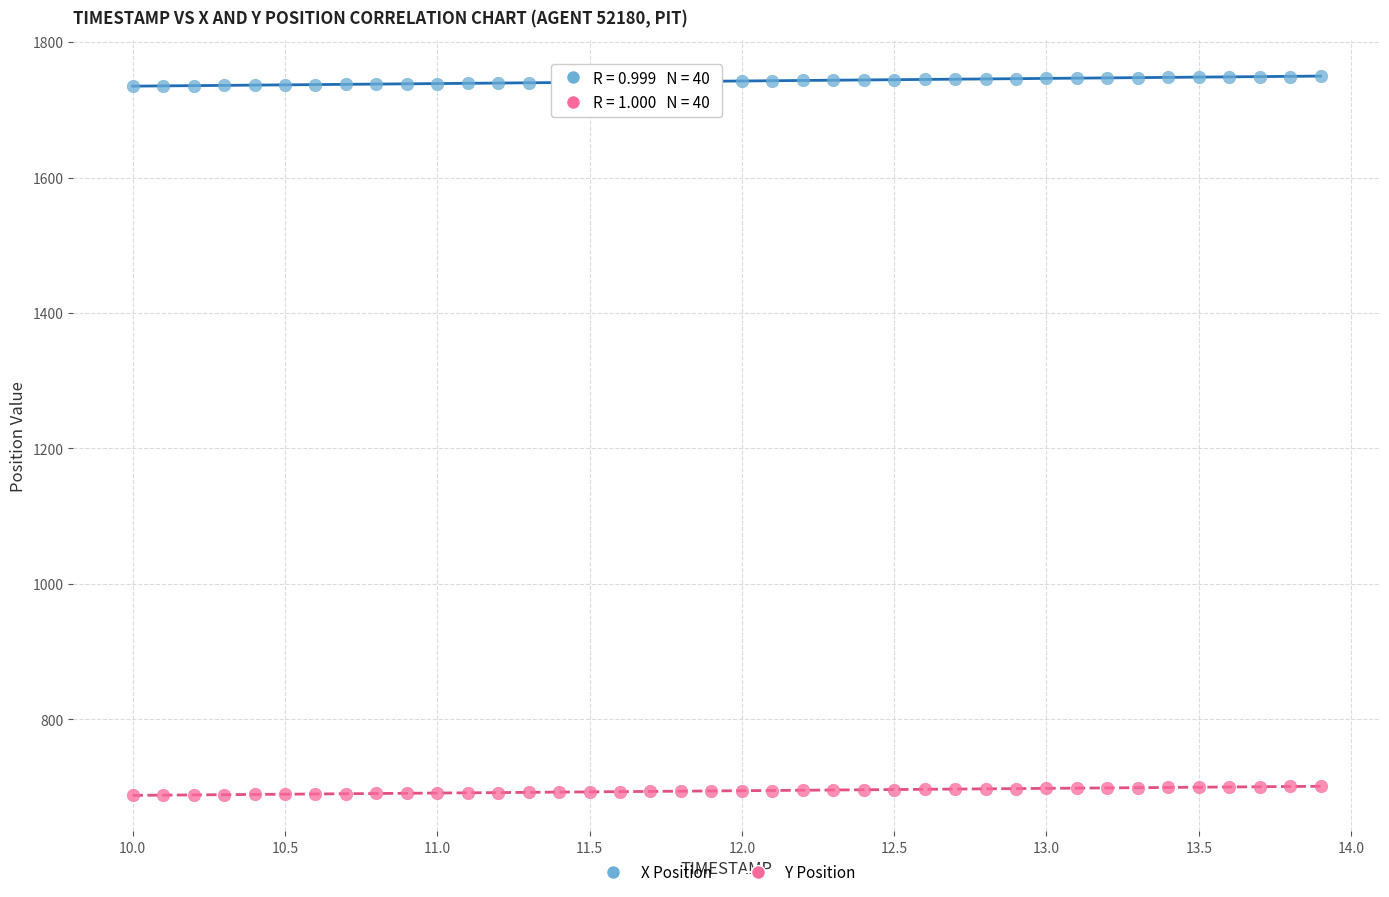

What are all the series names shown in the legend?

X Position, Y Position